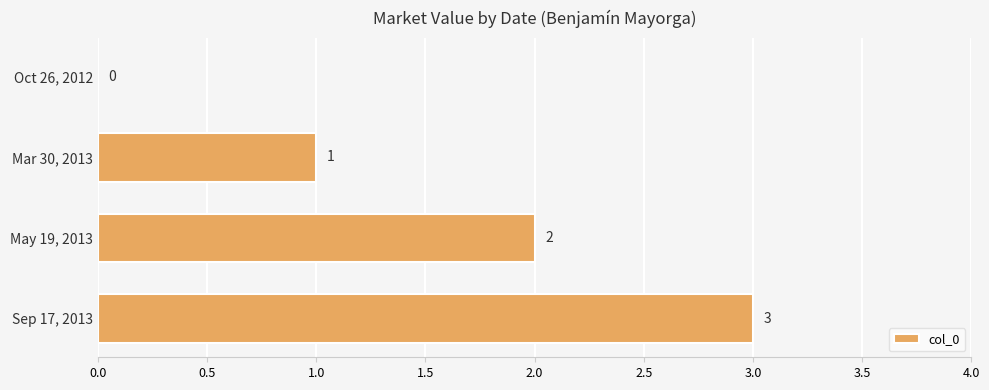

What is the sum of all values?

6